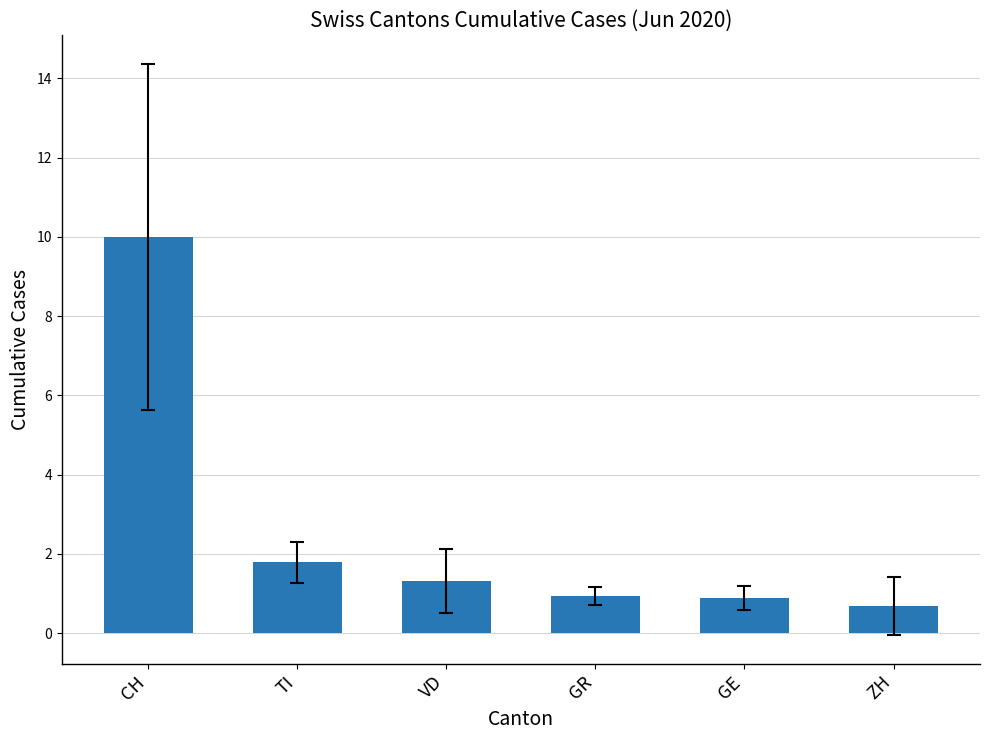

Which category has the highest value across all series?

CH